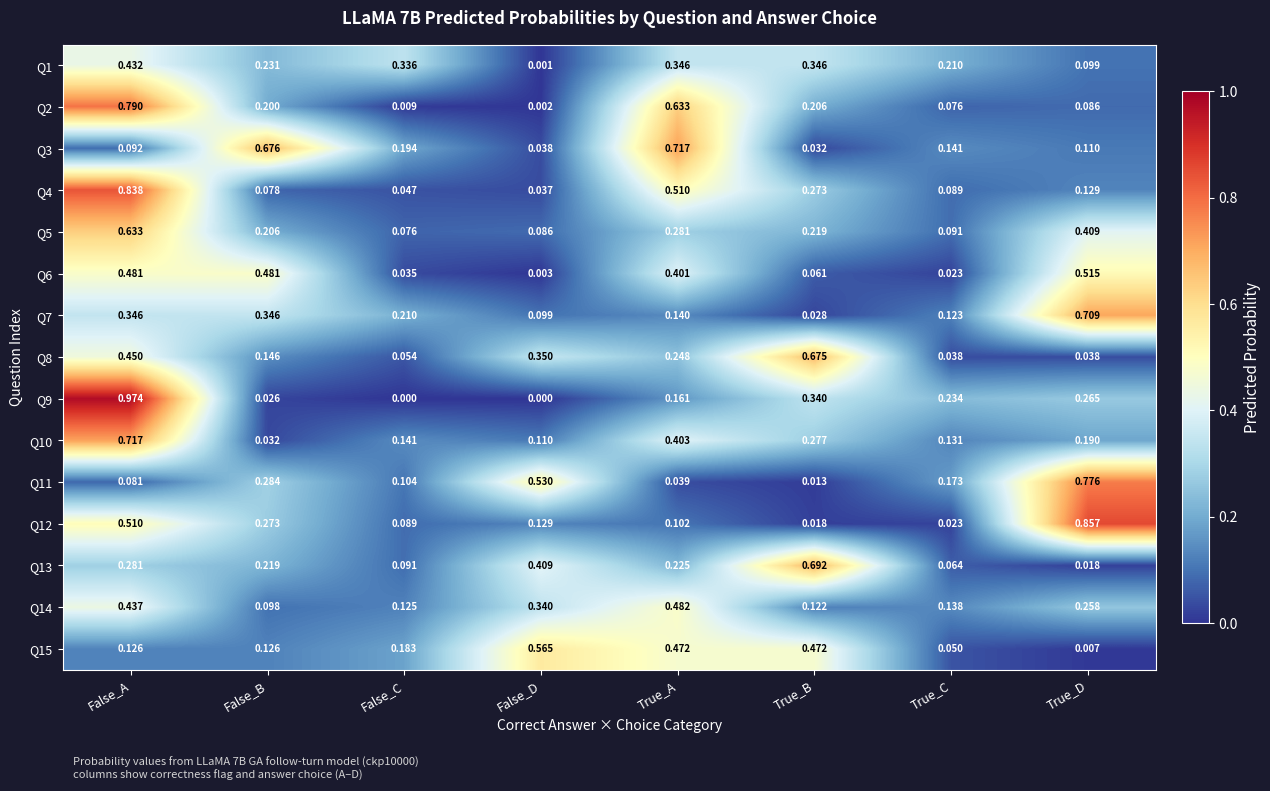

At which category is the sum across all series the highest?

False_A